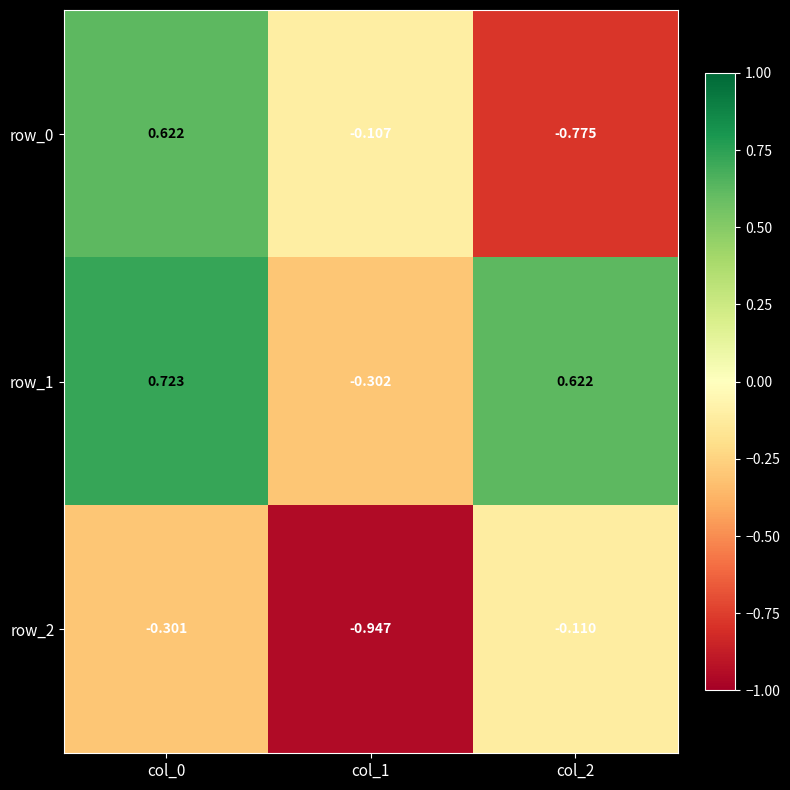

What is the sum of the row_2 values at col_0 and col_2?

-0.4